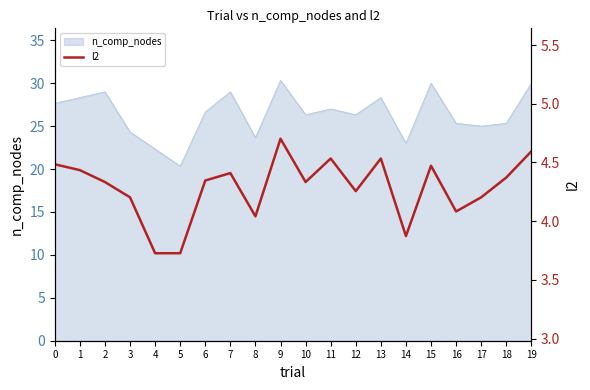

Reading left to right, list all the values displayed in this chart.

4.5	4.4	4.3	4.2	3.7	3.7	4.3	4.4	4.0	4.7	4.3	4.5	4.3	4.5	3.9	4.5	4.1	4.2	4.4	4.6